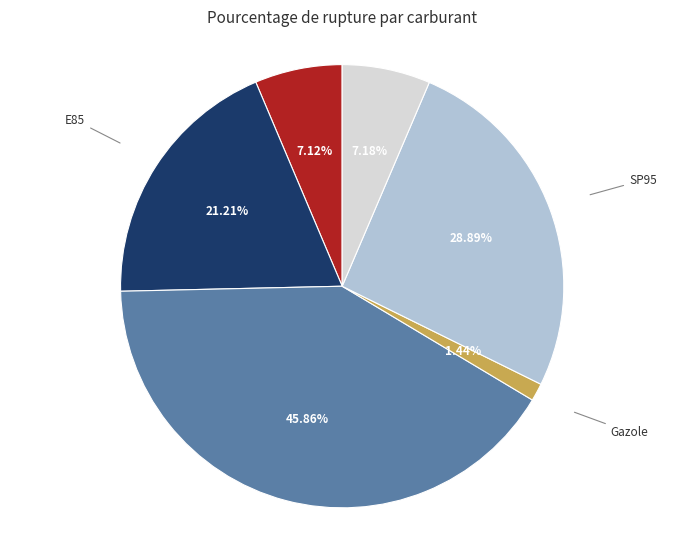

To the nearest percent, what is the average slice percentage?

17%